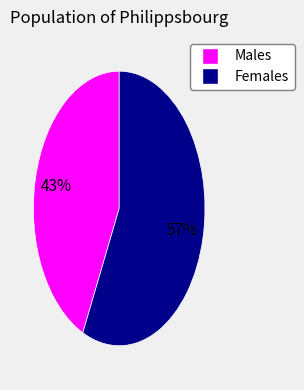

Is there any slice that represents more than half of the pie?

Yes